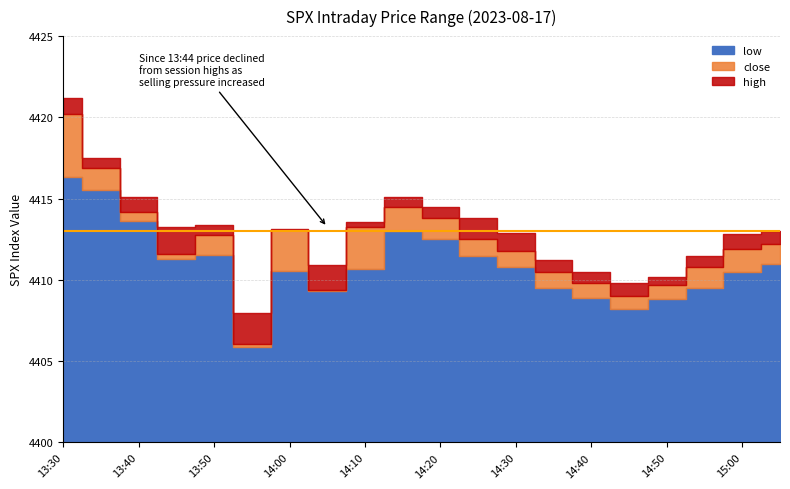

What is the lowest value of the high series?

4408.0